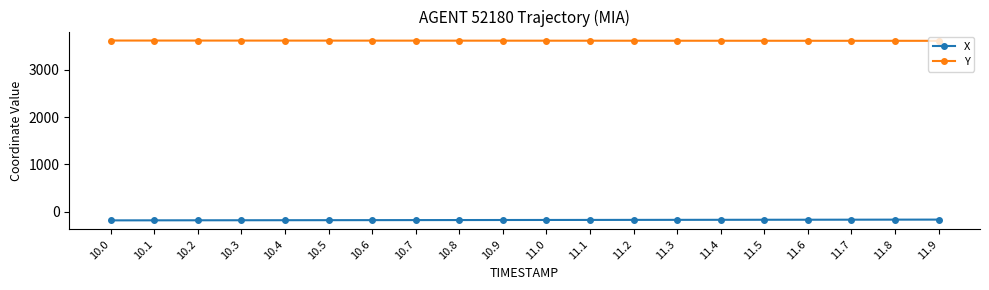

Which series has the largest total across all categories?

Y